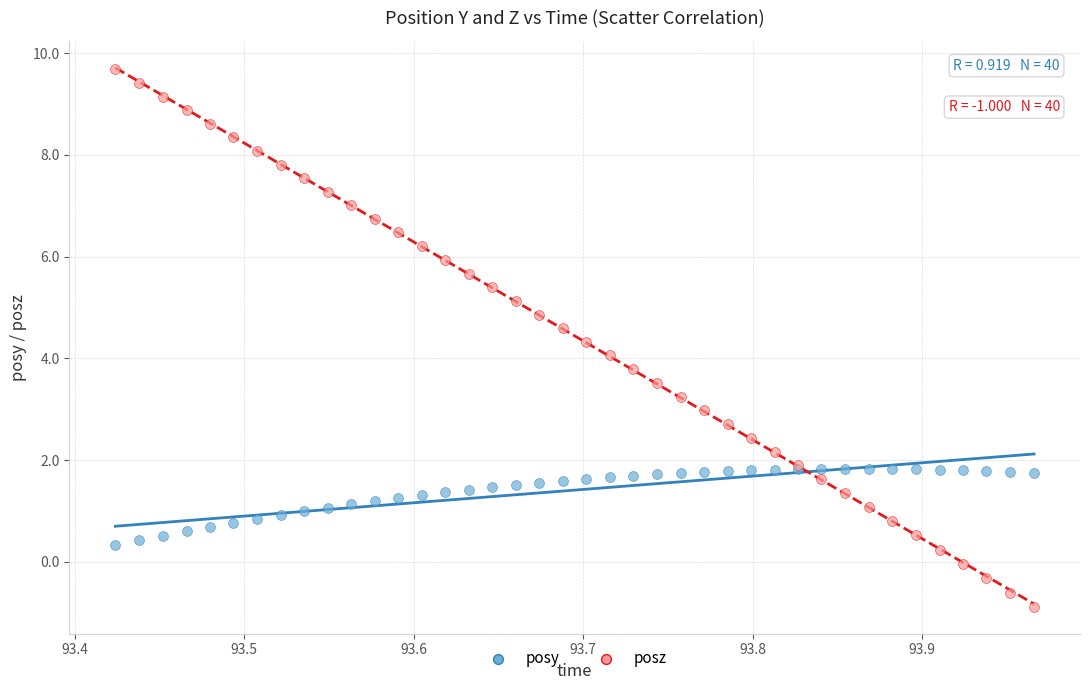

Which series reaches the maximum Y coordinate?

posz